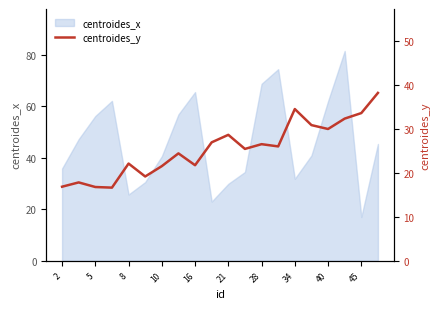

At which category does the chart reach its peak across all series?

19